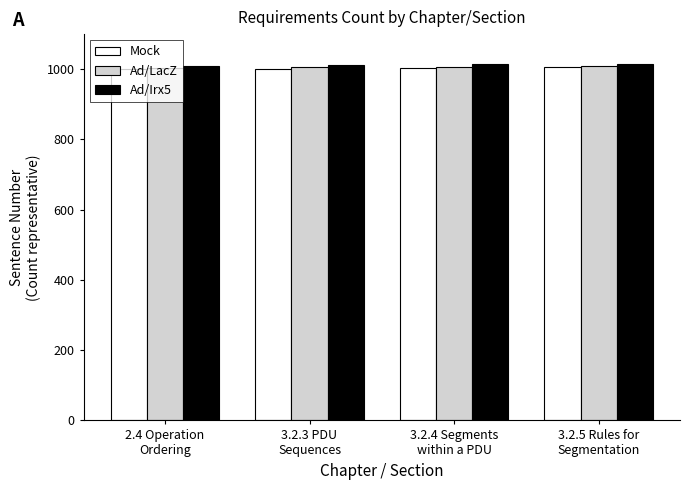

What is the sum of all Mock values?

4012